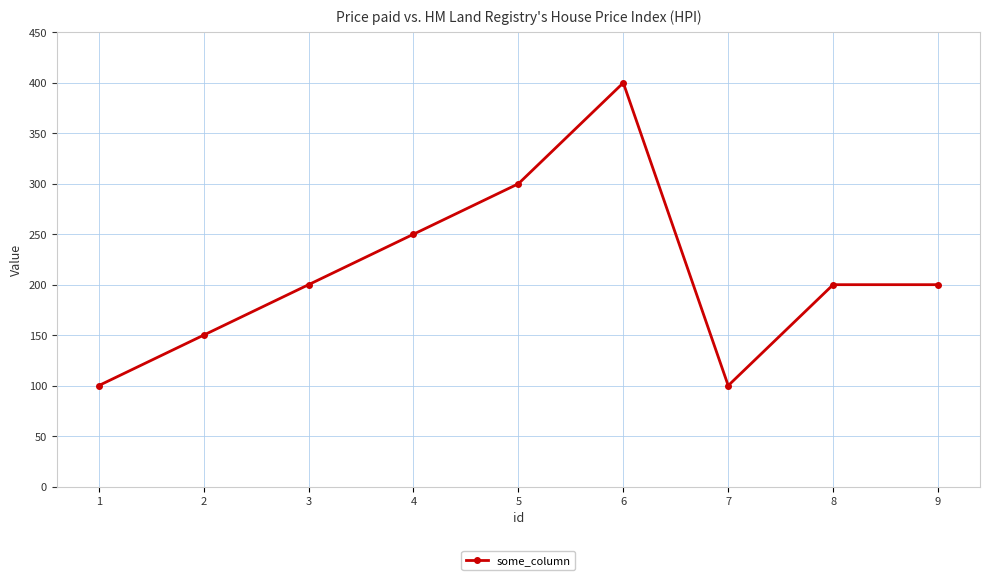

What is the difference between the maximum and minimum values?

300